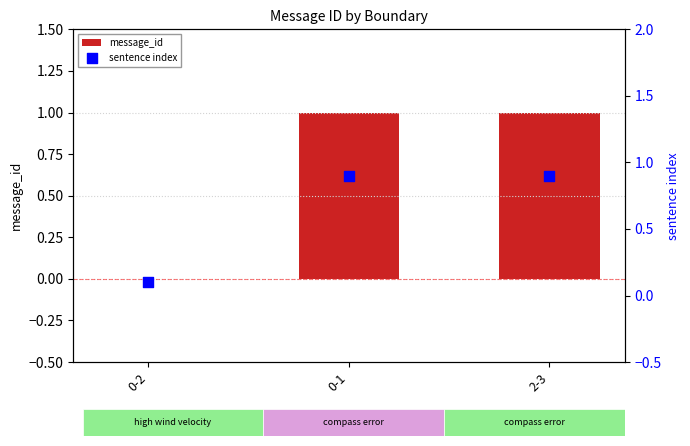

Which series contains the lowest Y value?

message_id